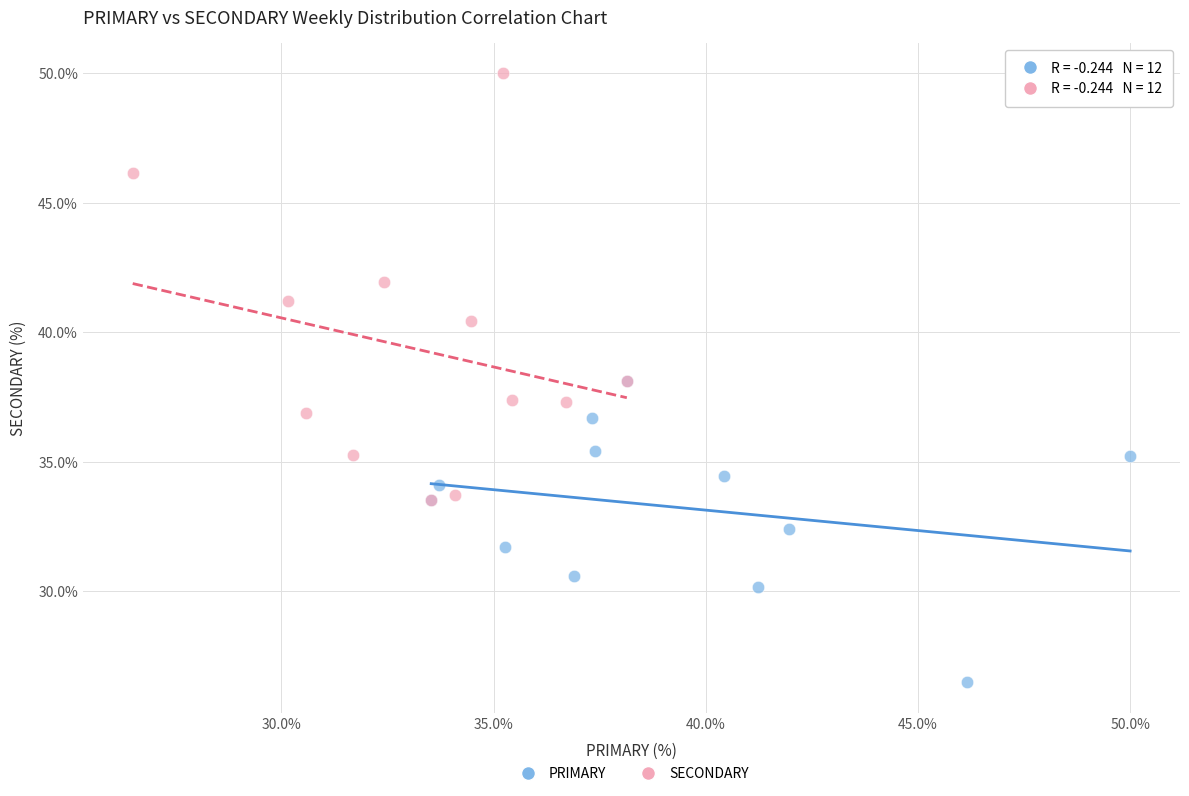

Which series has the largest Y range (max minus min)?

SECONDARY